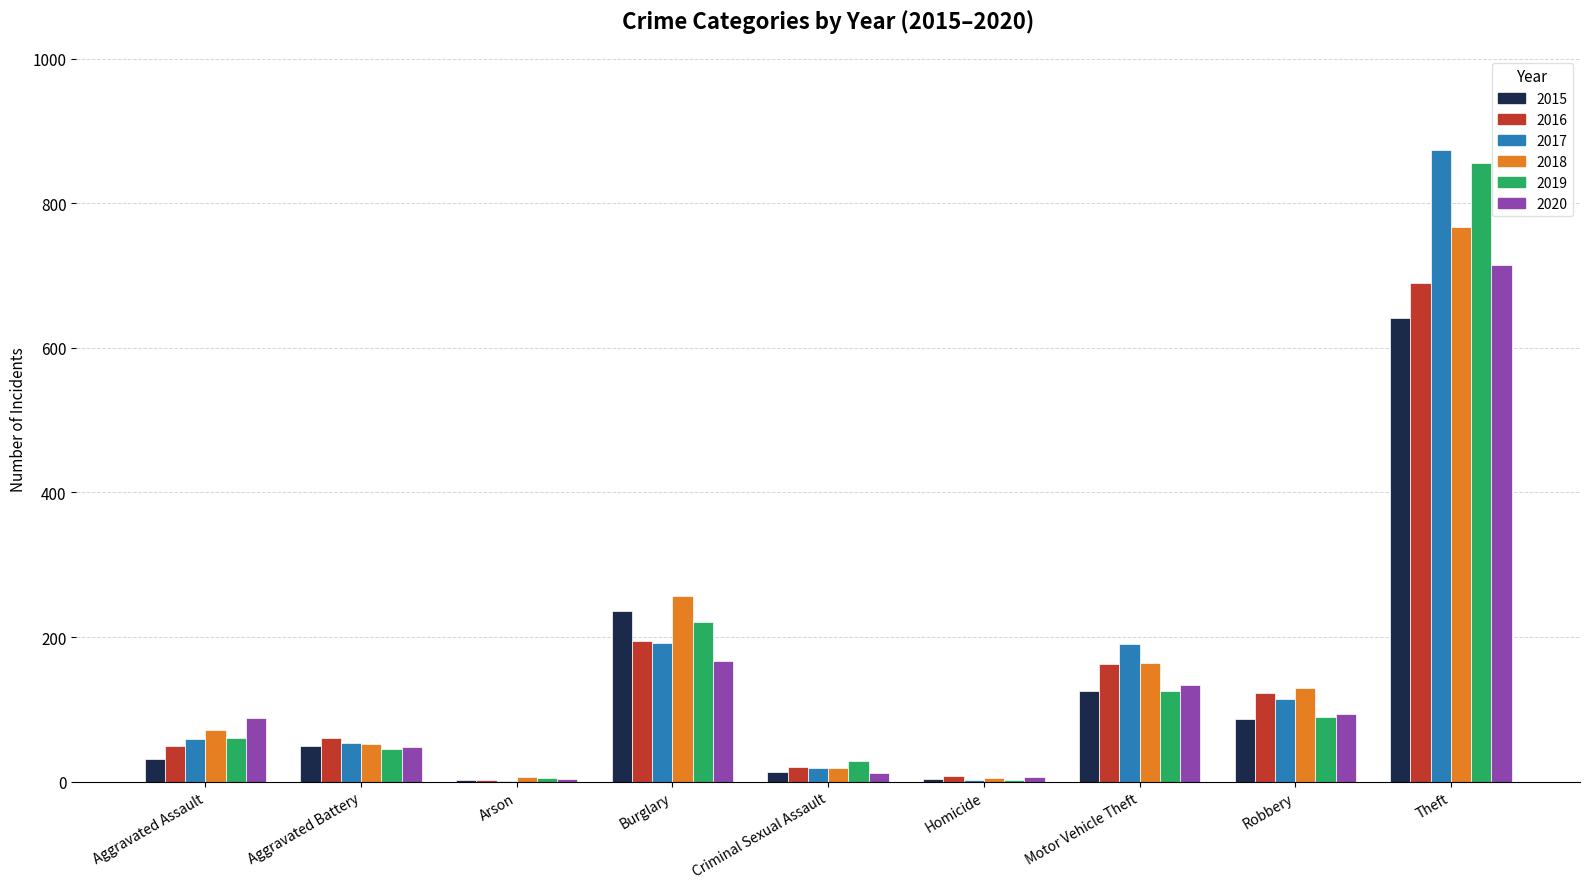

What is the average value of the 2019 series?

159